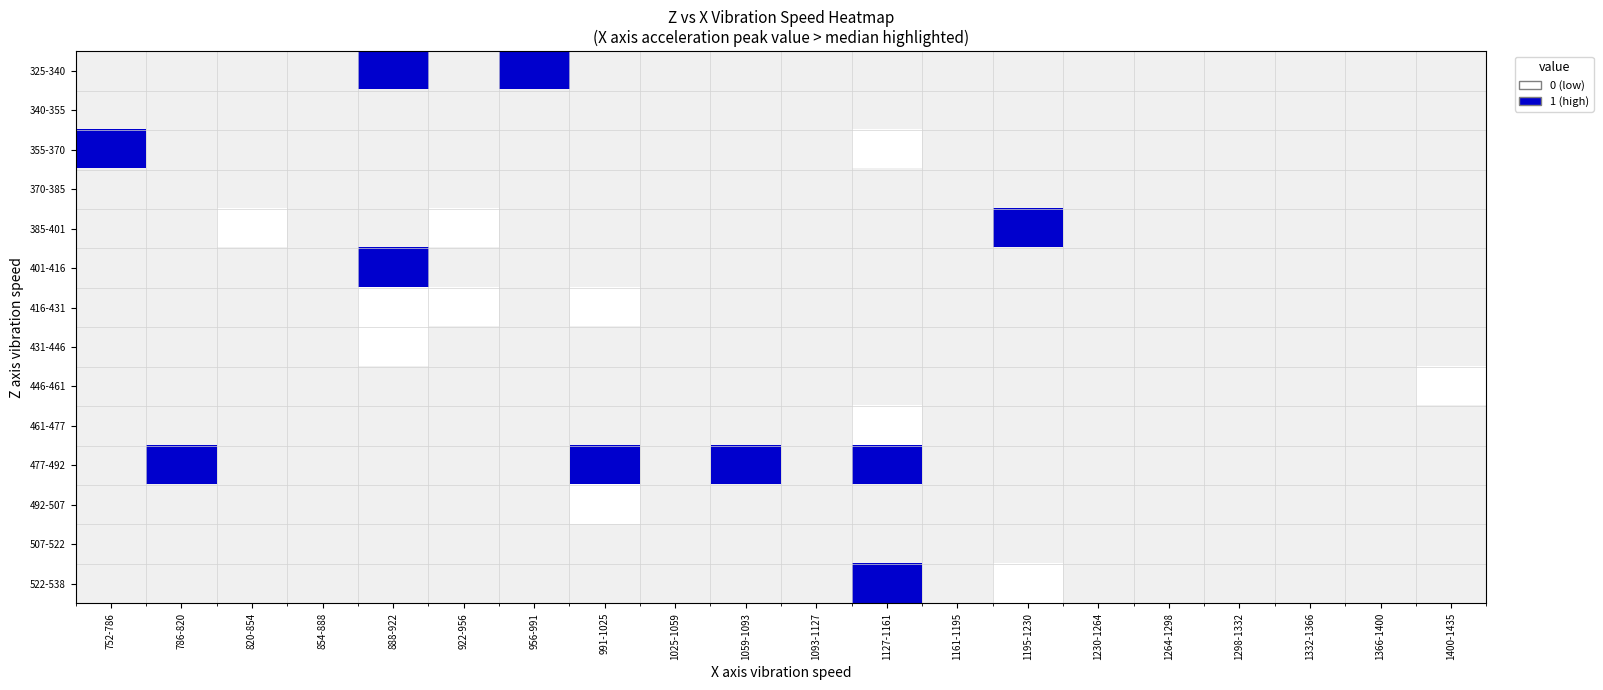

Rank the series by their average value, from highest to lowest.

325-340, 340-355, 355-370, 370-385, 385-401, 401-416, 416-431, 431-446, 446-461, 461-477, 477-492, 492-507, 507-522, 522-538